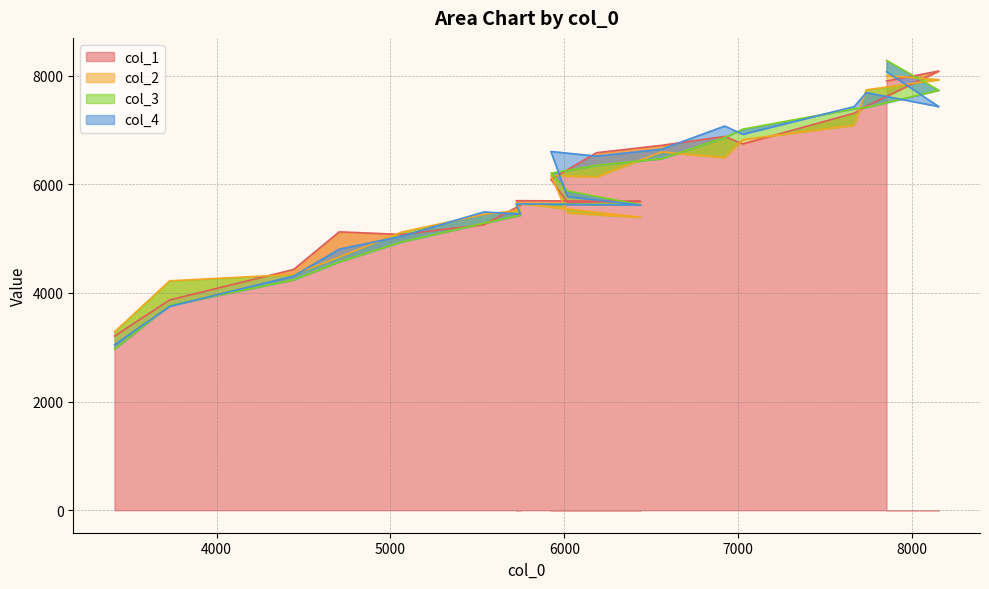

What is the maximum value for col_1?

8087